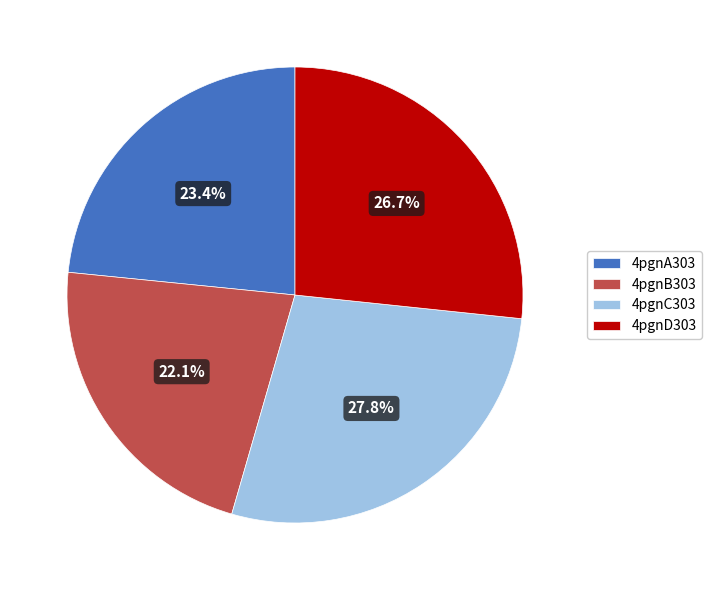

To the nearest percent, what portion does 4pgnD303 represent?

27%